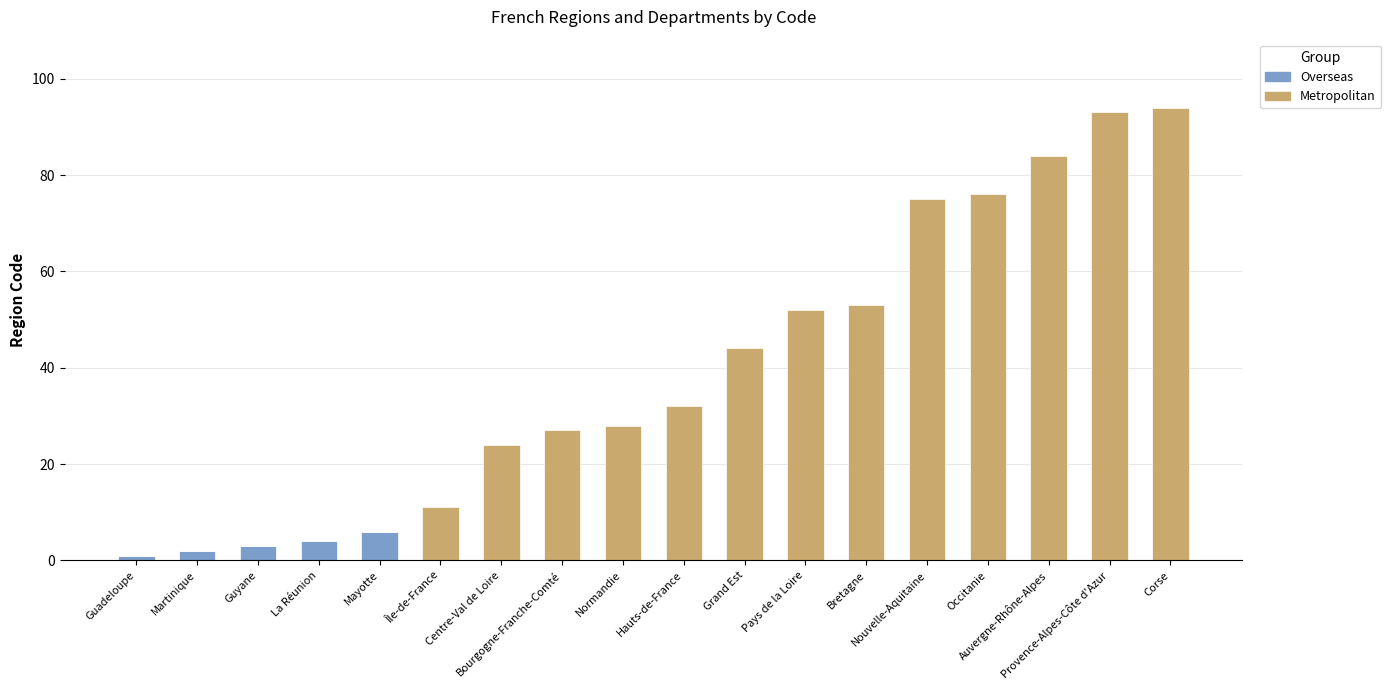

What is the sum of all Overseas values?

16